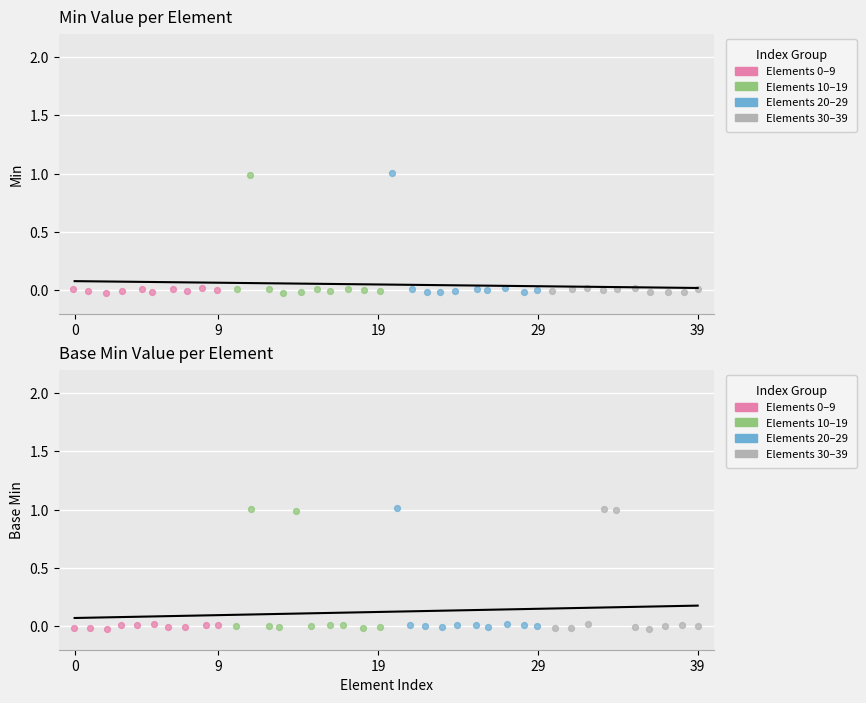

Which has a higher value, 8 or 34?

34